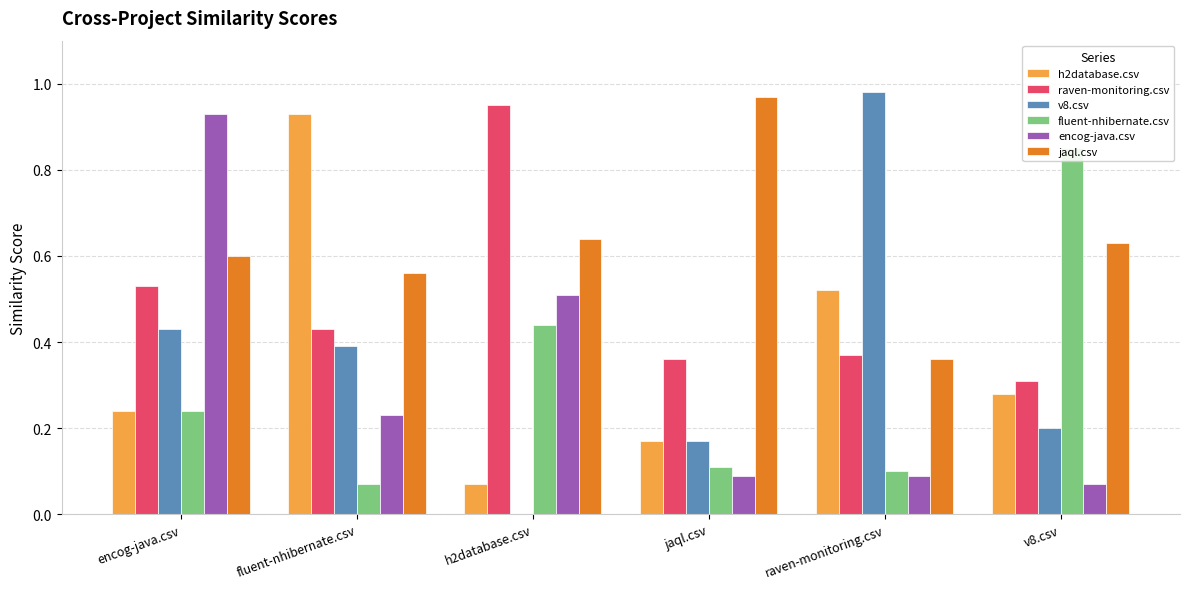

The encog-java.csv series shows 0.1 at jaql.csv. True or false?

True